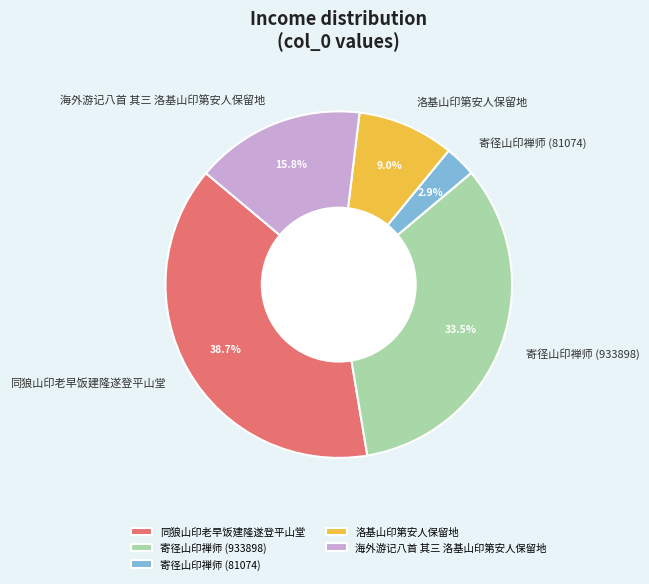

Is it true that 海外游记八首 其三 洛基山印第安人保留地 is 16% of the pie?

True